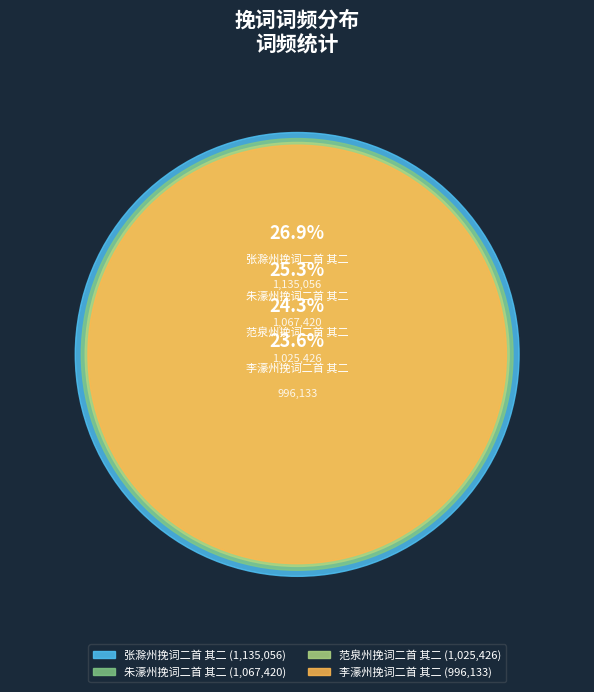

What is the largest slice in the pie chart?

张滁州挽词二首 其二